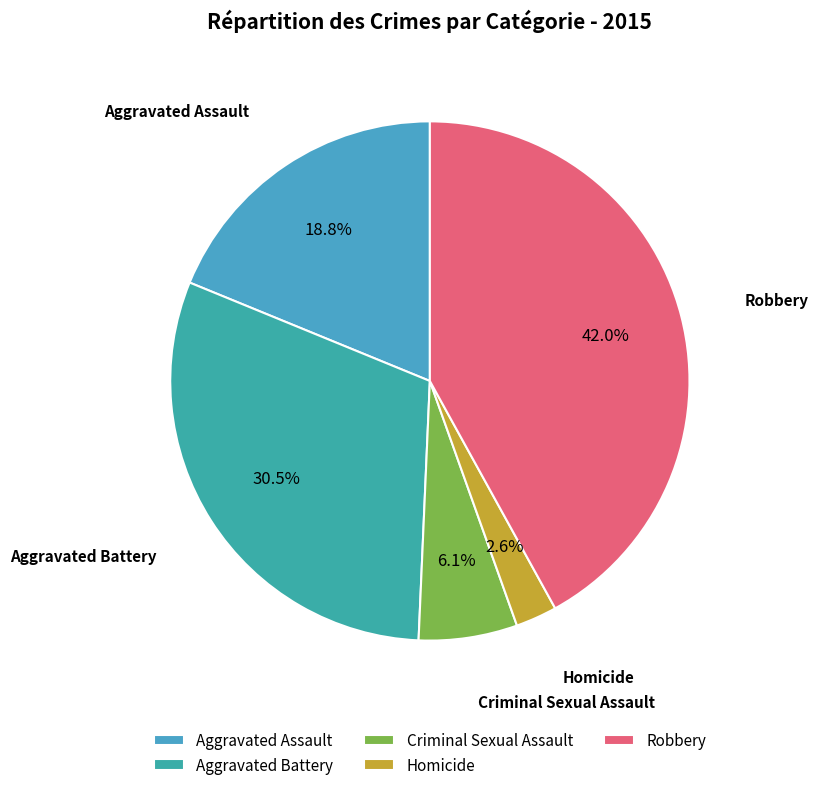

To the nearest percent, what portion does Robbery represent?

42%